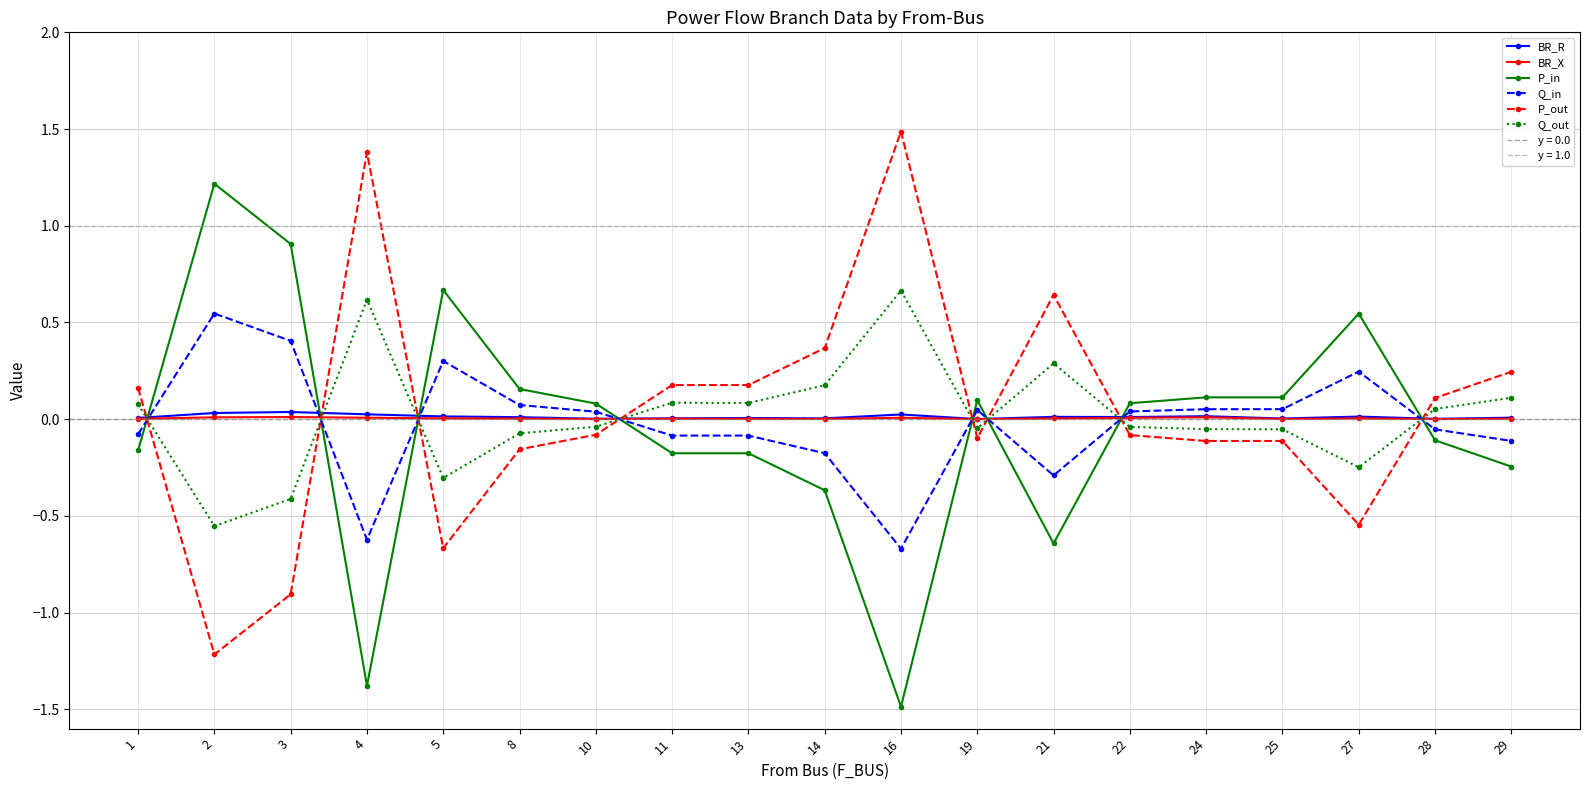

How many positive values does the P_in series have?

10